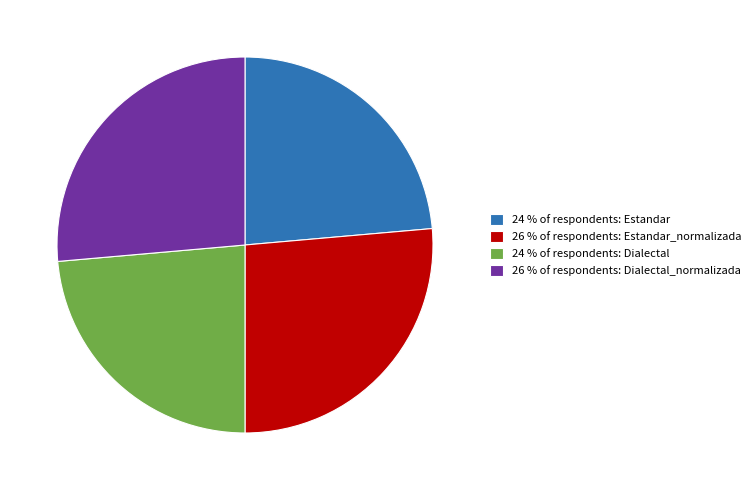

True or false: 26 % of respondents: Estandar_normalizada accounts for 26% of the total.

True